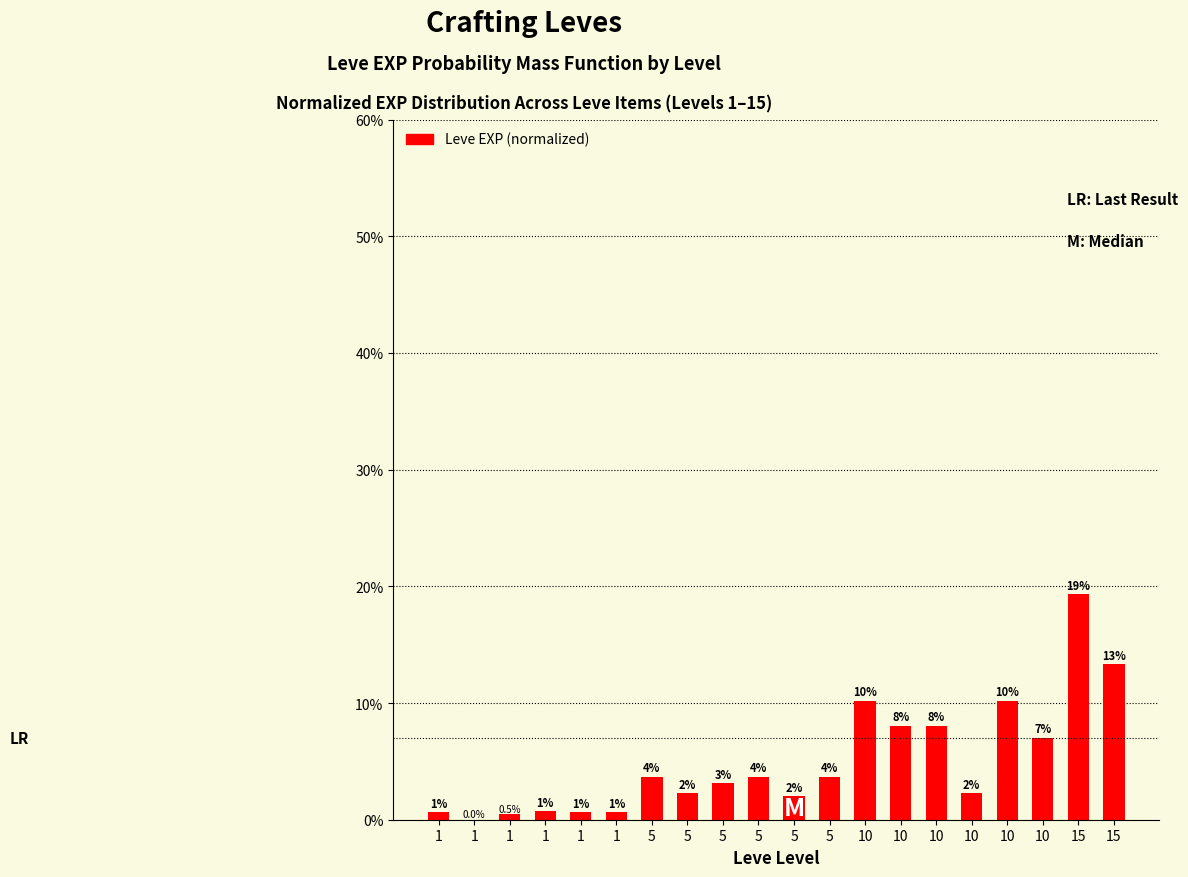

List the labels in order of value, smallest first.

1, 1, 1, 1, 1, 1, 5, 5, 10, 5, 5, 5, 5, 10, 10, 10, 10, 10, 15, 15